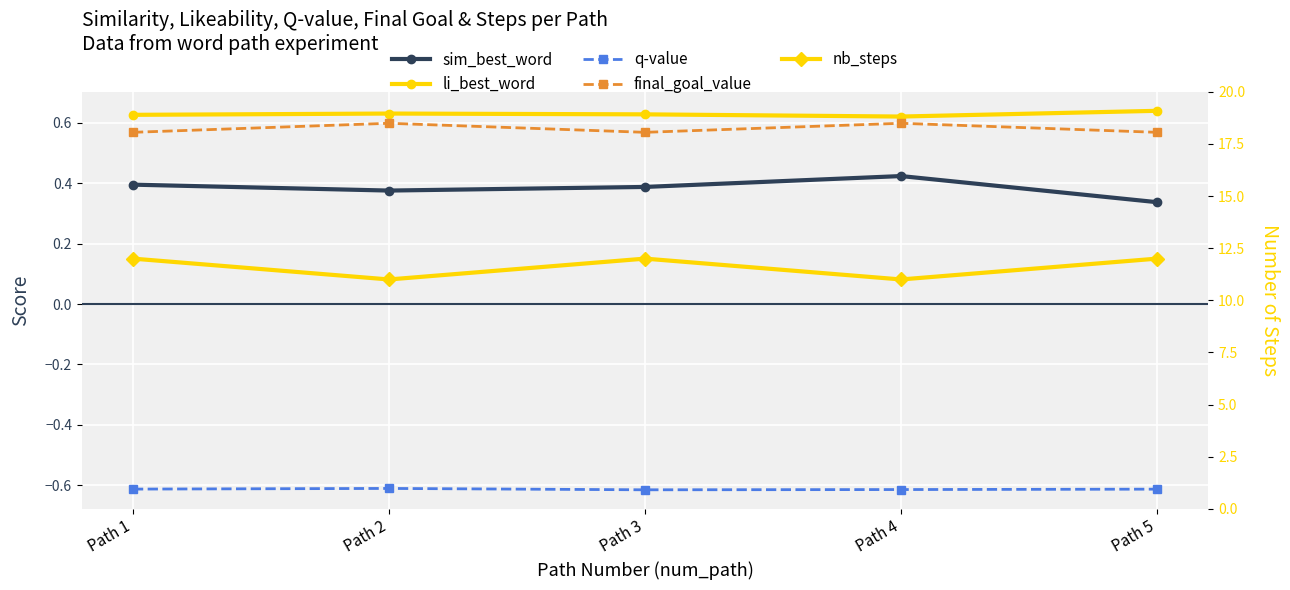

Which series changed the most between Path 1 and Path 4?

nb_steps